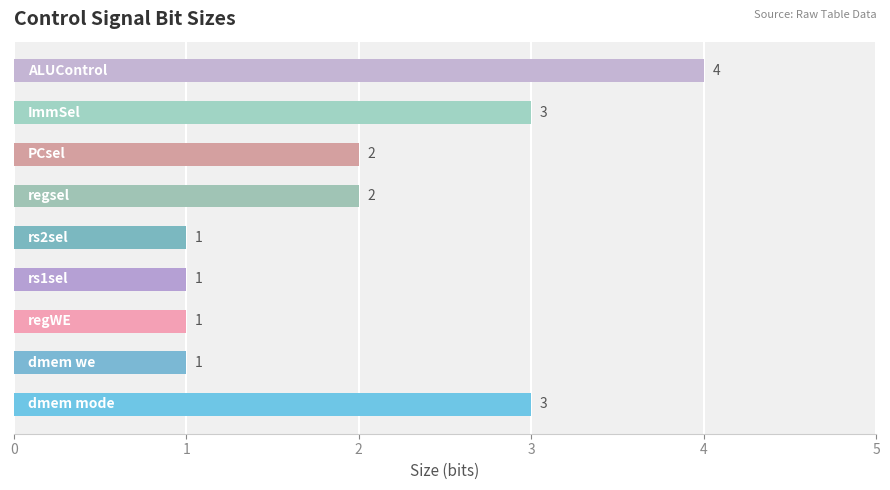

How many values are between 1 and 3?

8